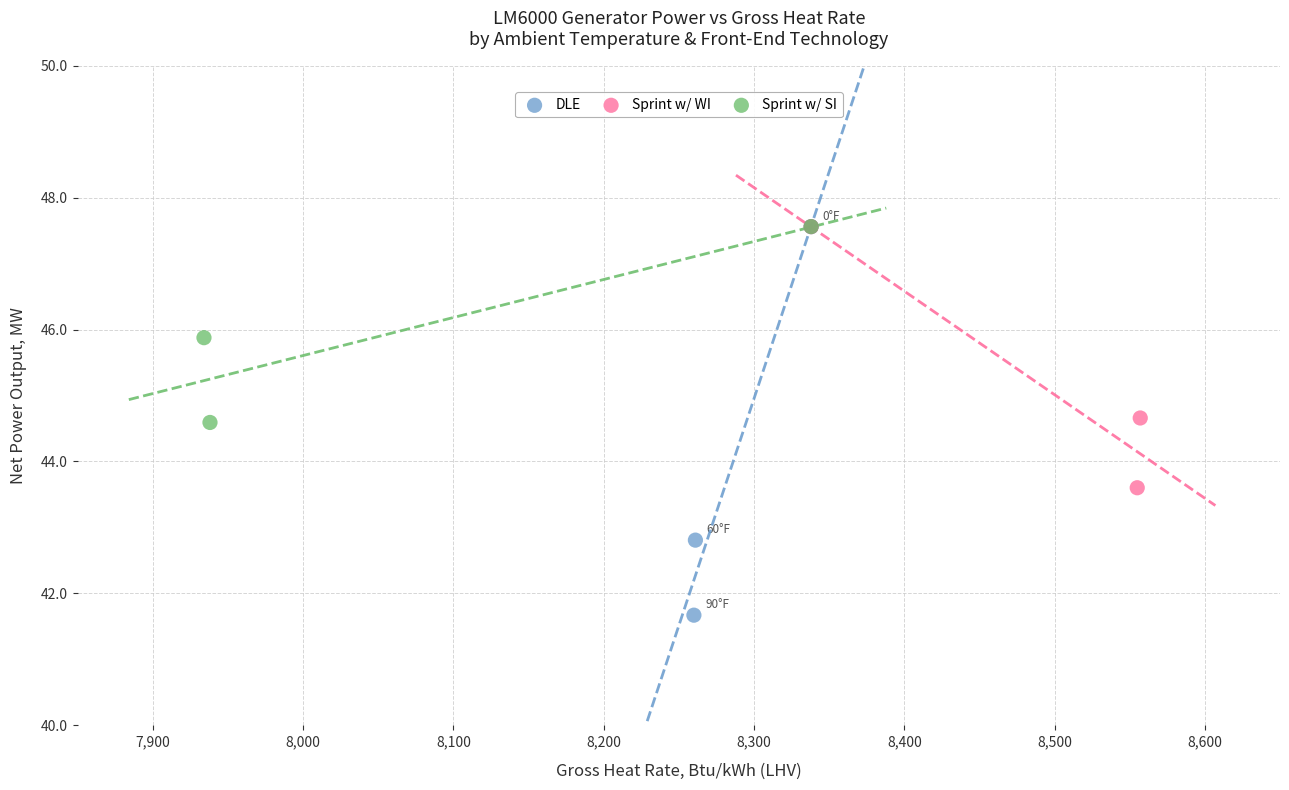

Which series reaches the minimum Y coordinate?

DLE